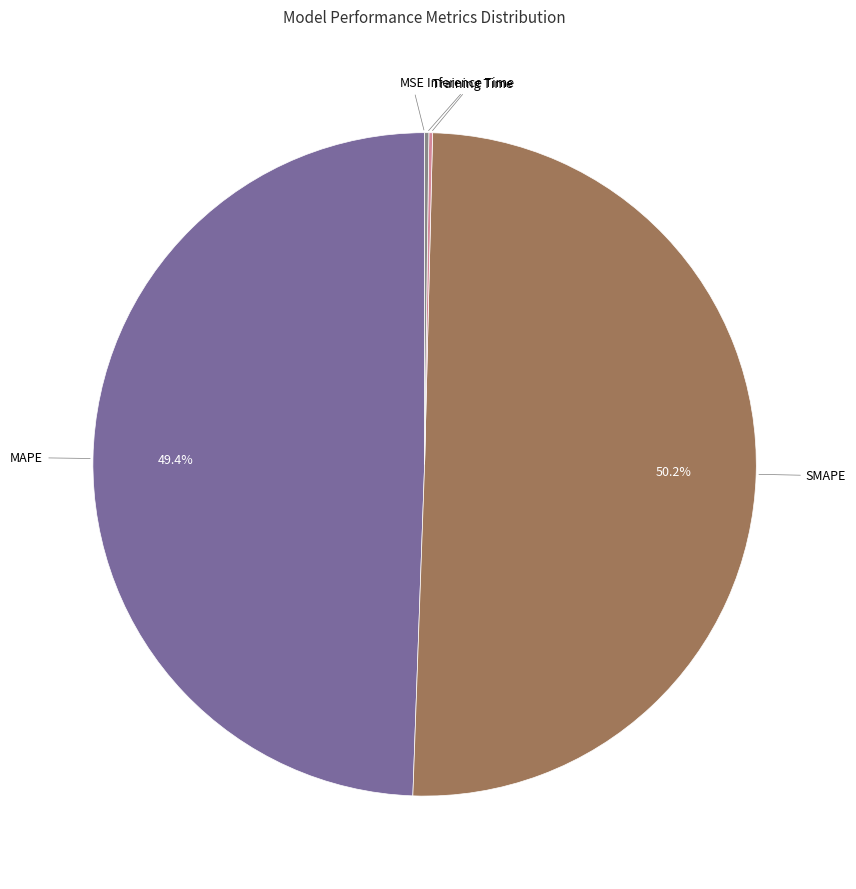

How many slices are in this pie chart?

5